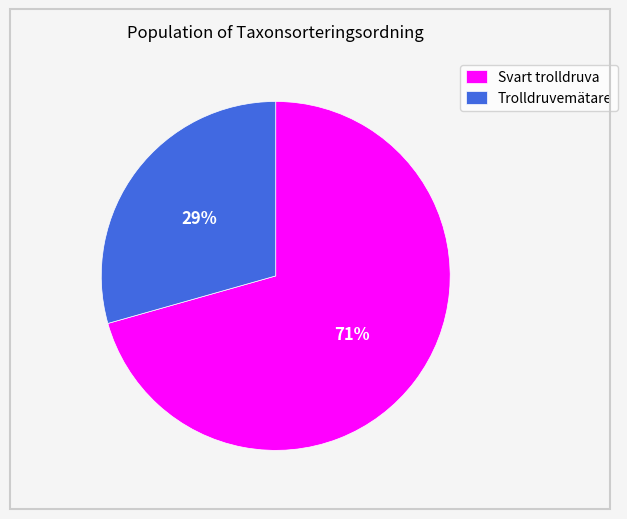

What percentage is the Trolldruvemätare slice, to the nearest percent?

29%